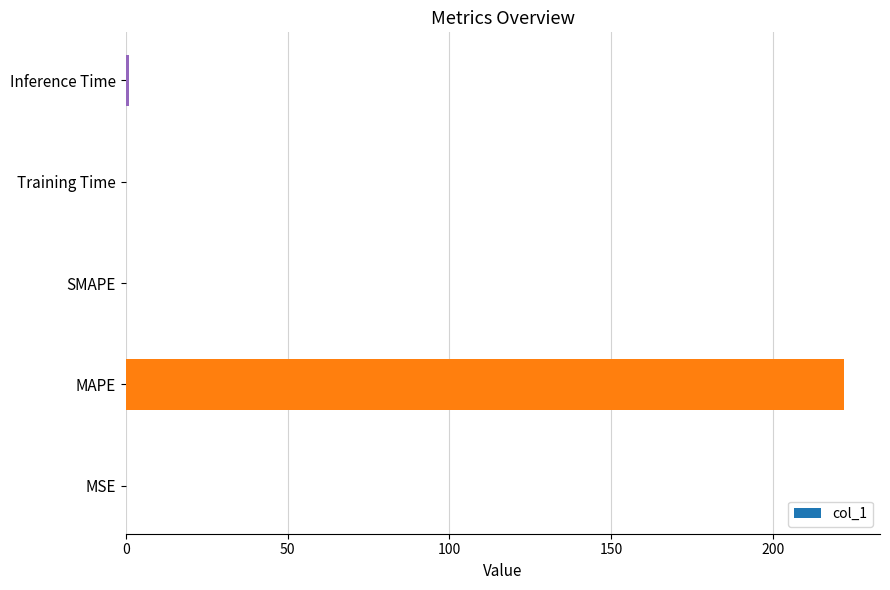

Is it true that the value at MAPE is 221.9?

True